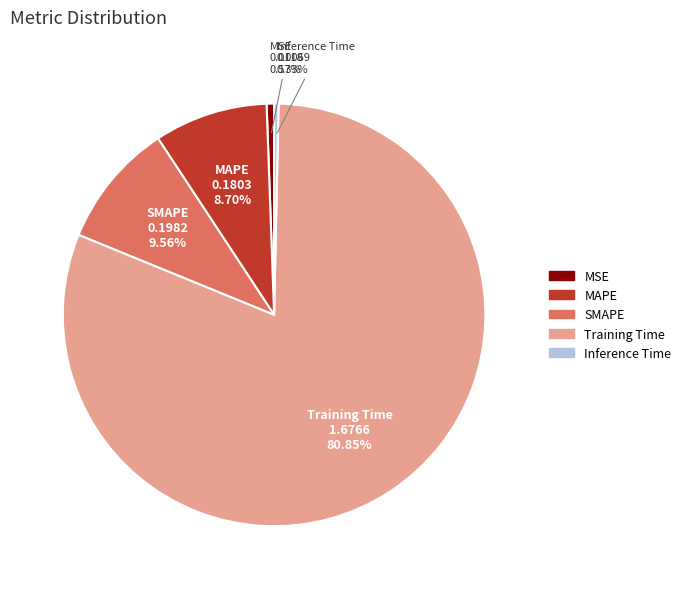

What percentage is the Training Time slice, to the nearest percent?

81%